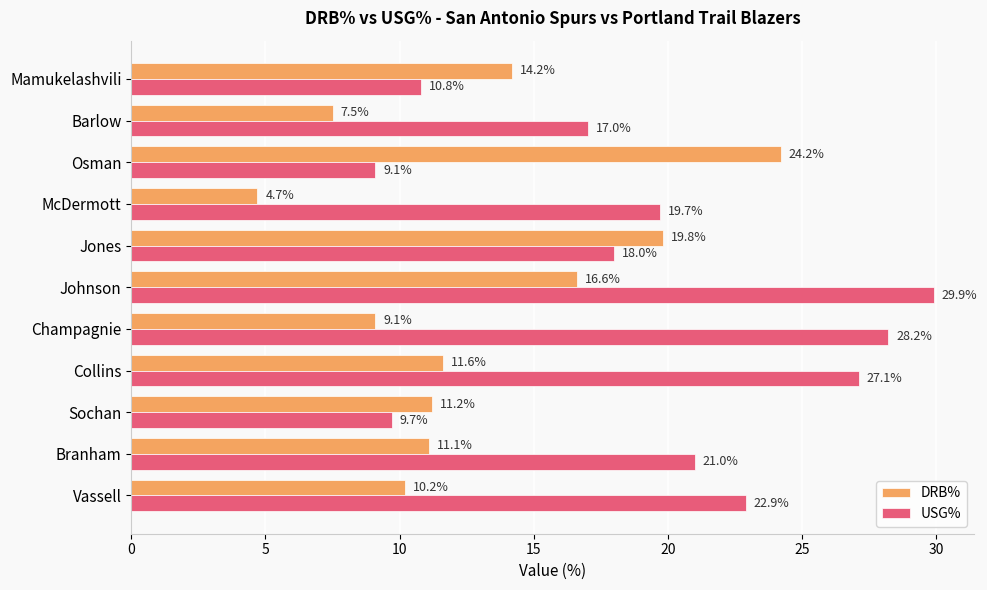

List the labels in order of USG% value, largest first.

Johnson, Champagnie, Collins, Vassell, Branham, McDermott, Jones, Barlow, Mamukelashvili, Sochan, Osman